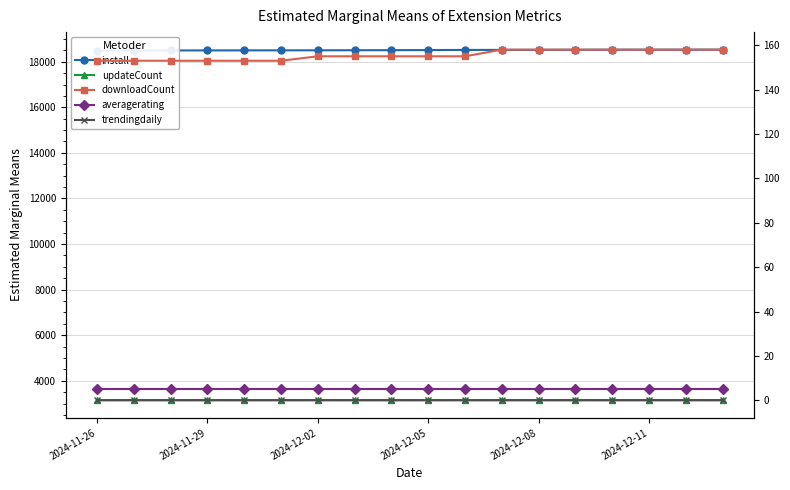

At which label is averagerating closest to 5?

2024-11-26